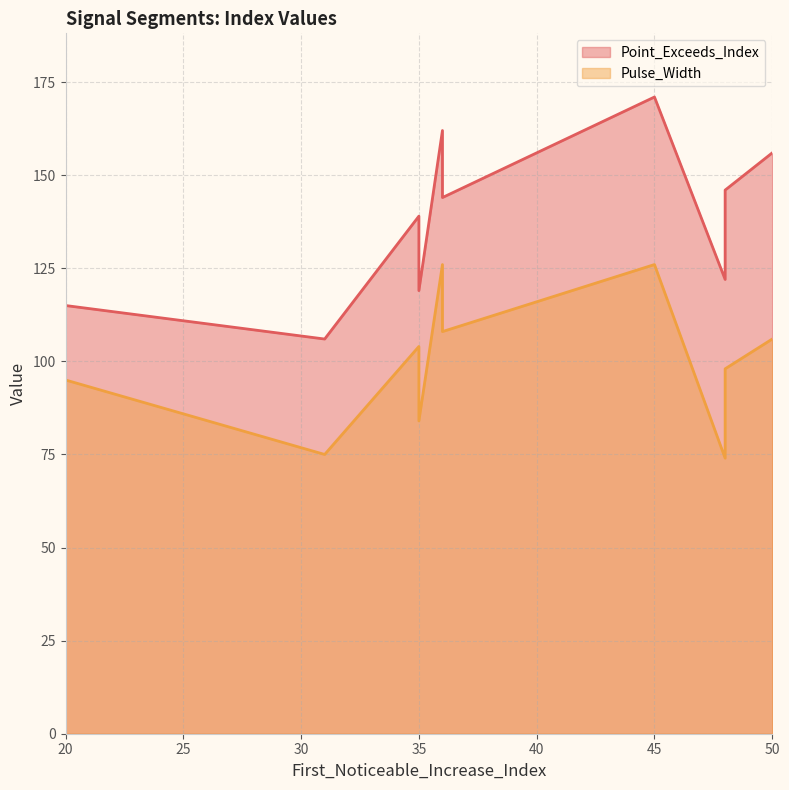

At which label does Point_Exceeds_Index reach its minimum?

31